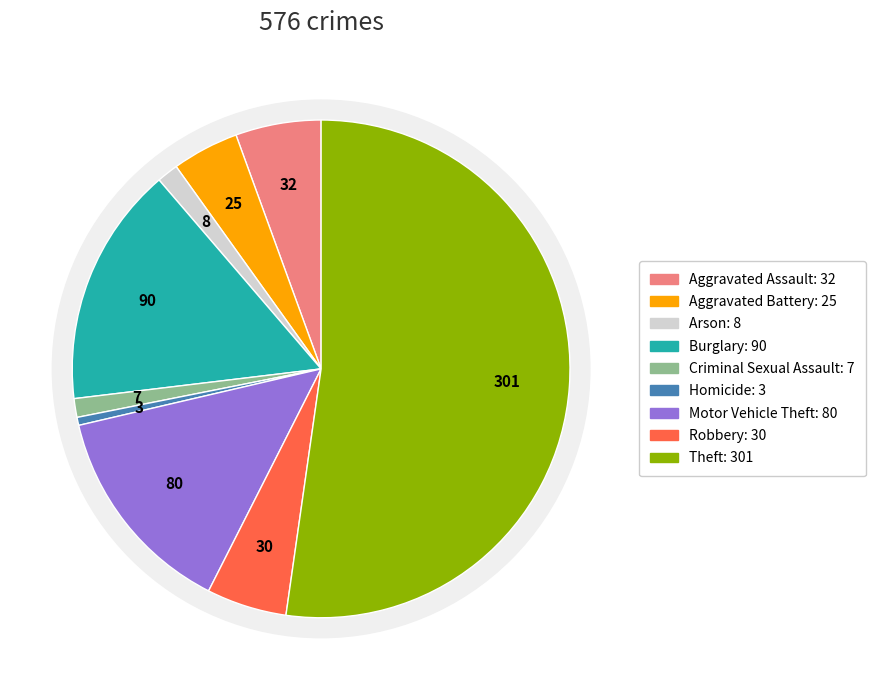

To the nearest percent, what is the difference between the largest and smallest slice percentages?

52%